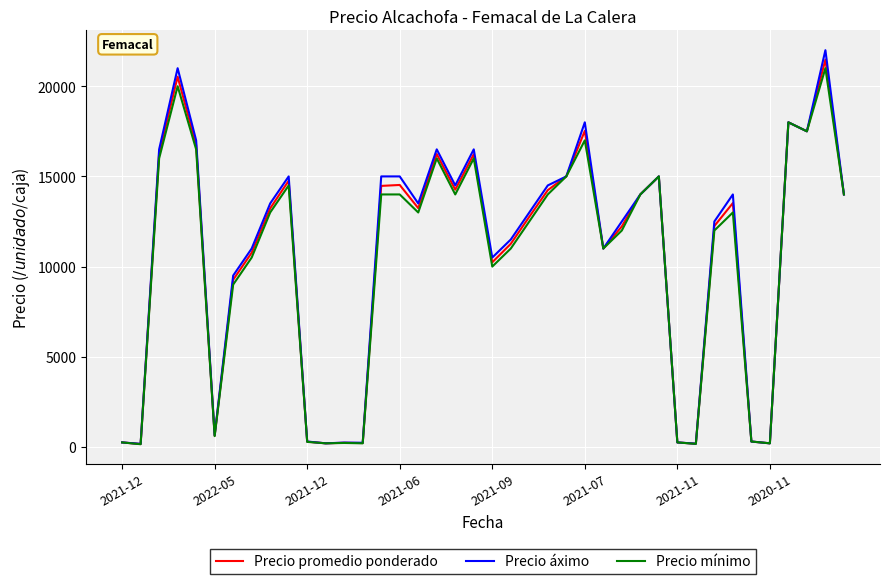

How many lines are shown in the chart?

3